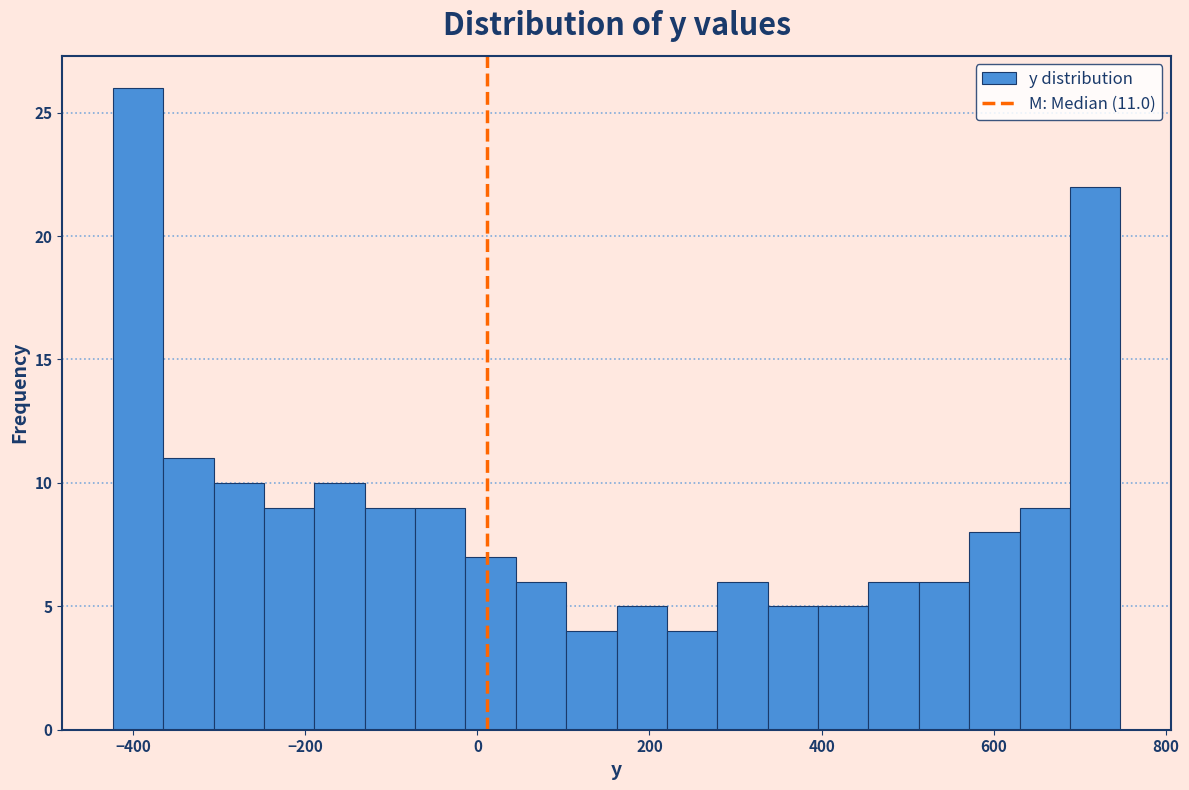

Around what value on the x-axis is the tallest bar? Give the approximate position of its centre, as read against the axis.

-400